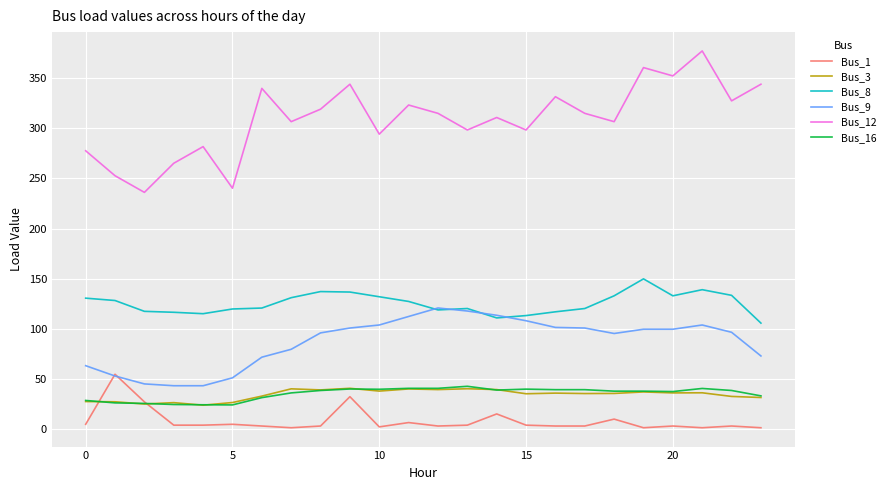

In Bus_12, how many points are higher than both neighbors (excluding endpoints)?

8